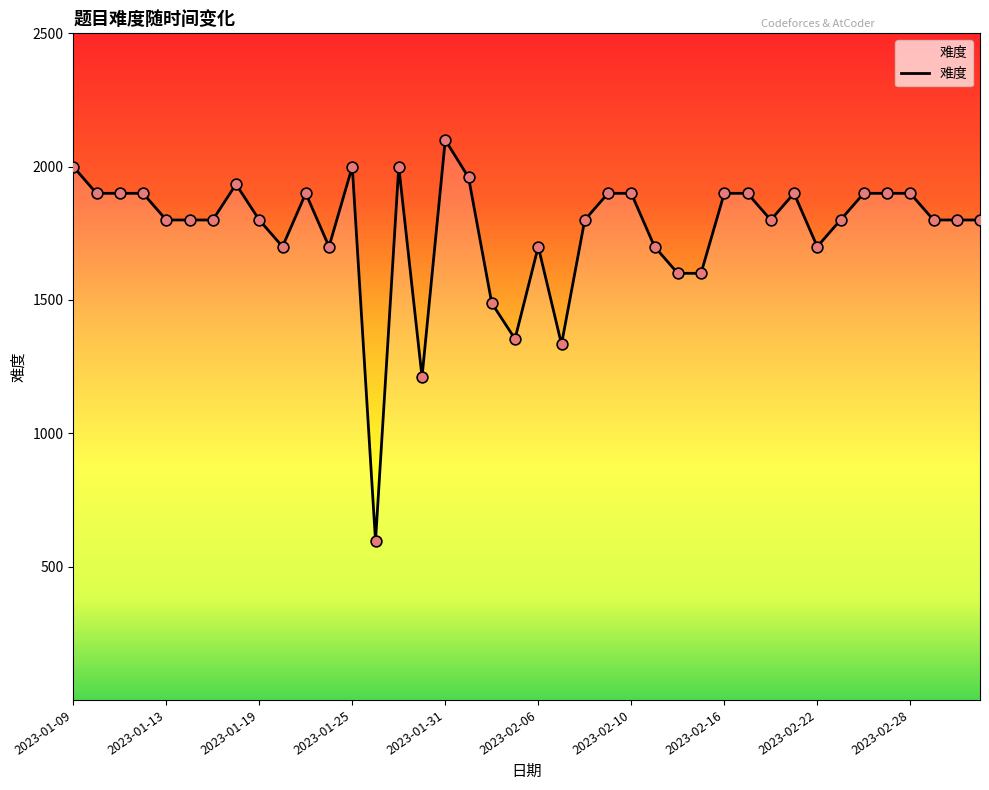

What is the difference between the maximum and minimum values?

1504